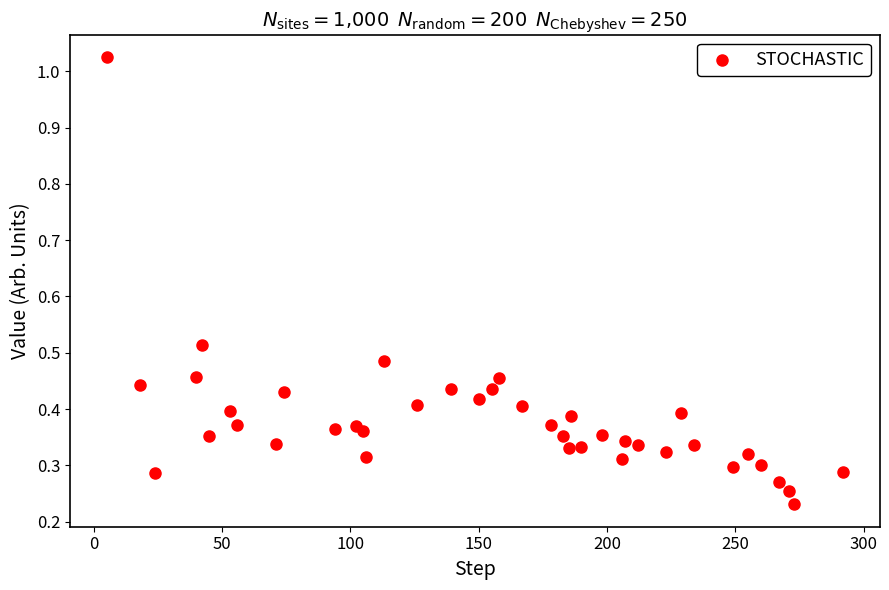

What is the range of X values (max minus min)?

287.0